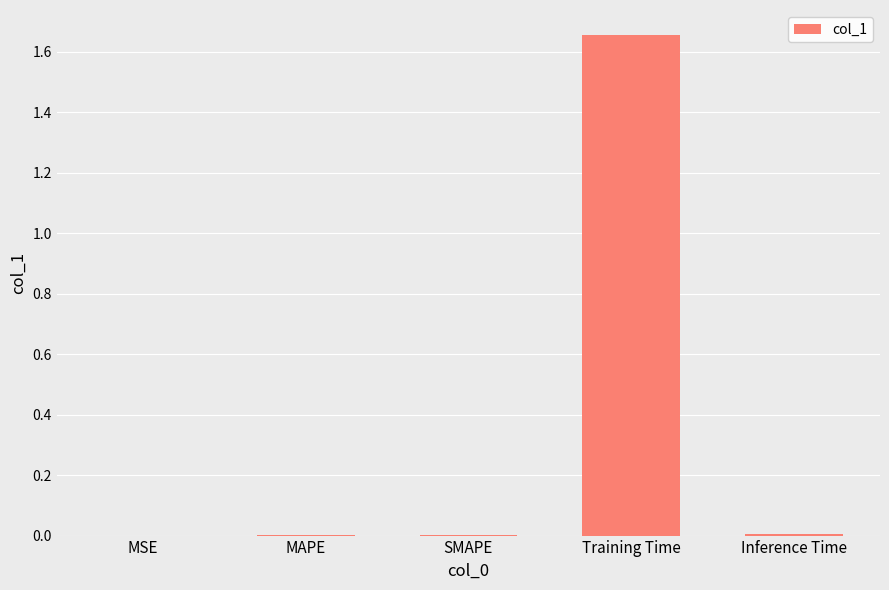

The value at MSE is 0.0. True or false?

True